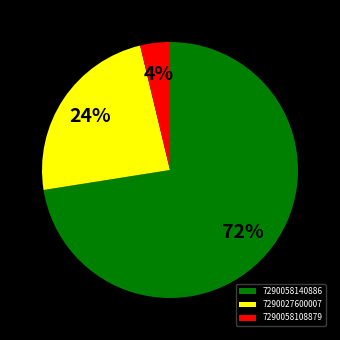

Which slice is the largest?

7290058140886